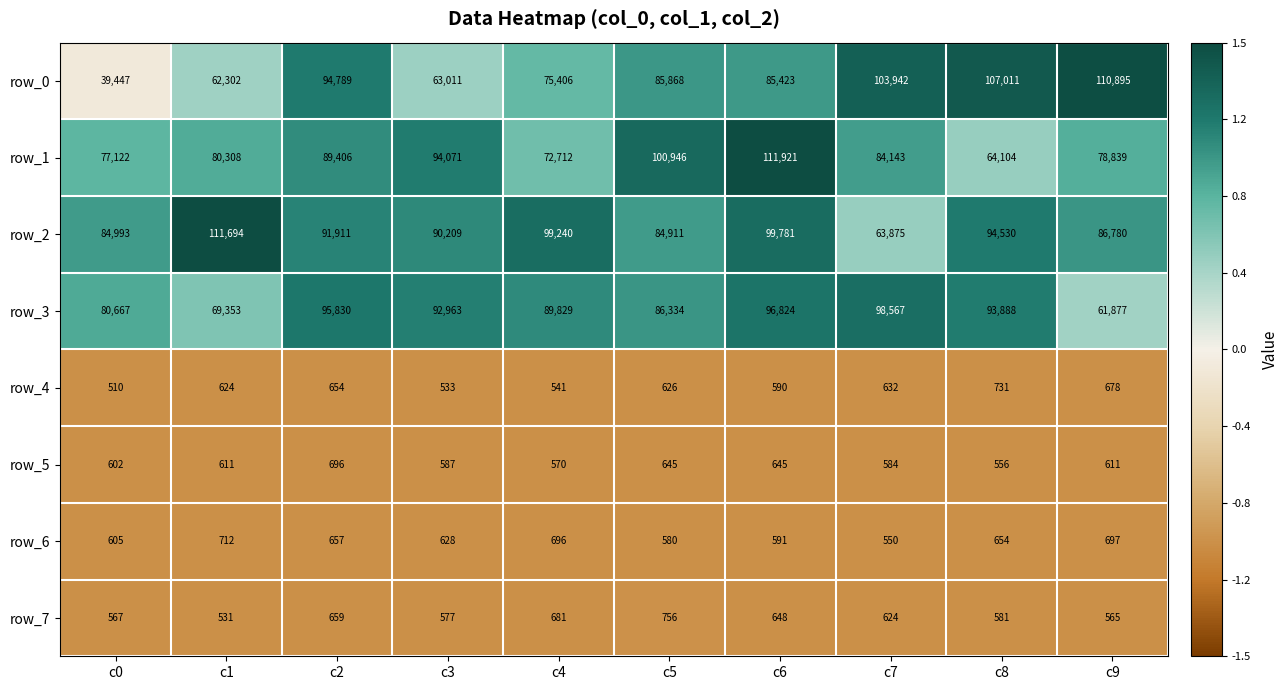

What is the maximum value for row_5?

696